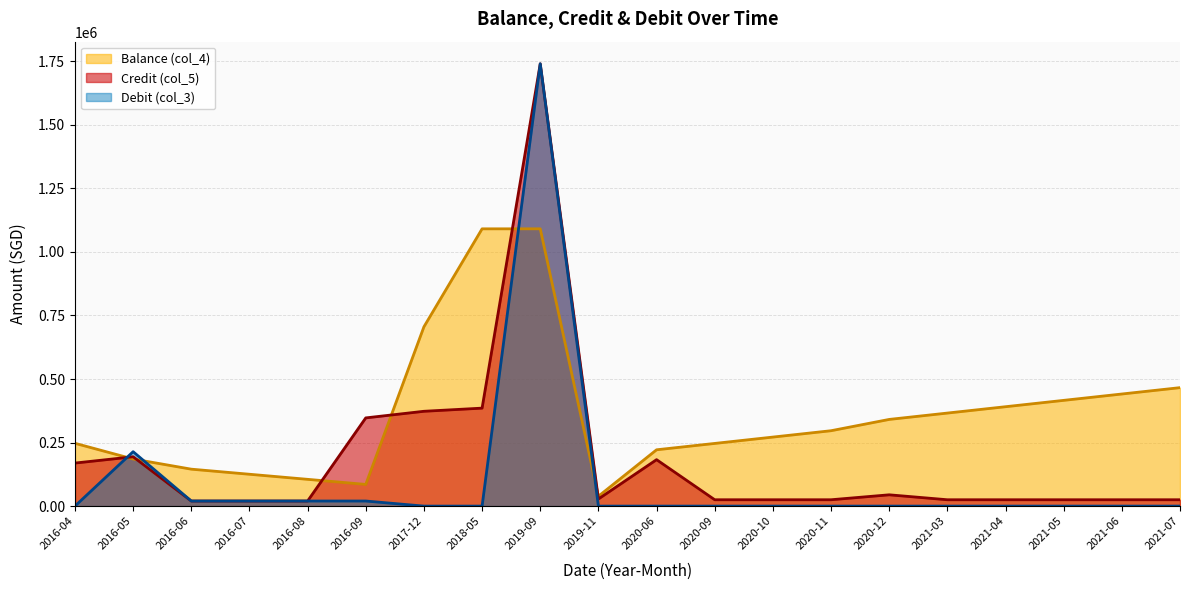

The value of Balance (col_4) at 2016-07 is 198242.2. True or false?

False